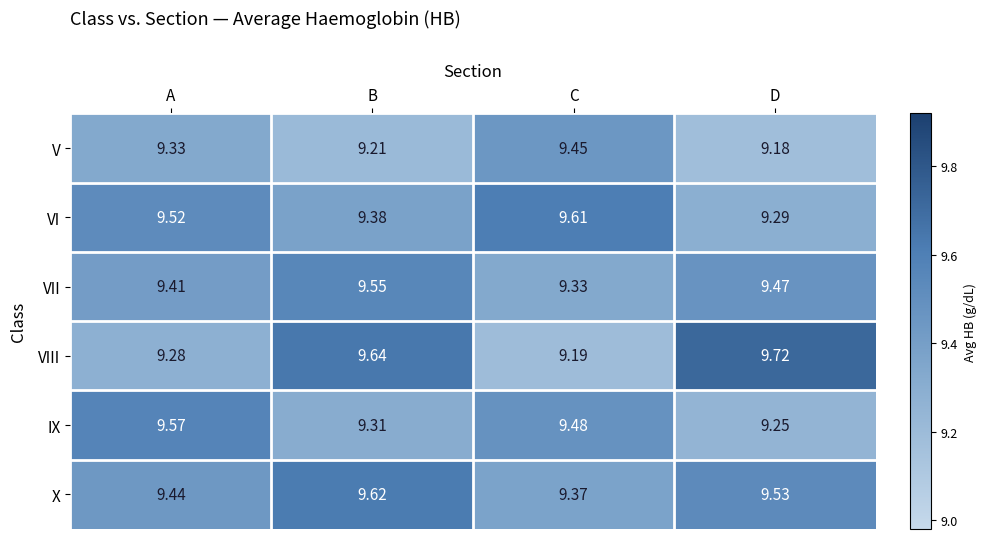

Which label corresponds to the smallest value in the chart?

D